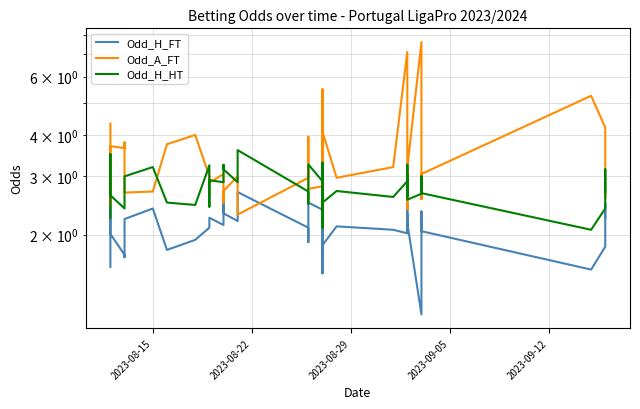

Which series has the largest total across all categories?

Odd_A_FT